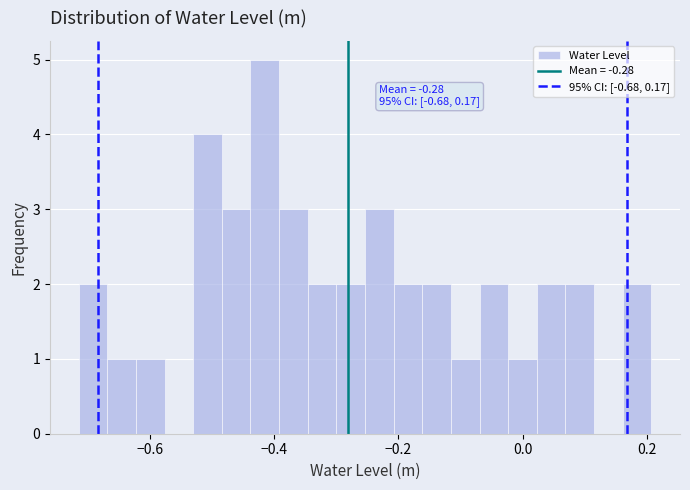

Around what value on the x-axis is the tallest bar? Give the approximate position of its centre, as read against the axis.

-0.42